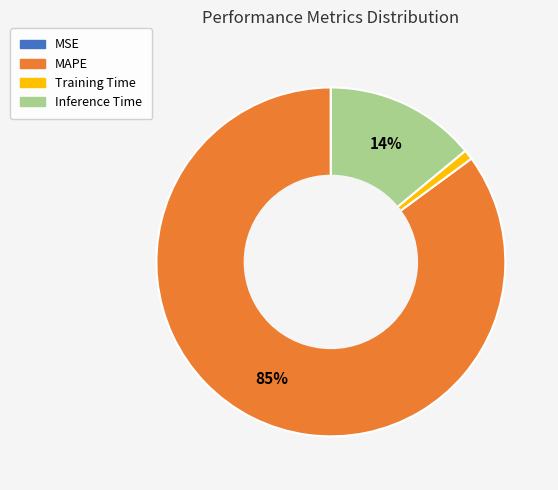

Which slice is the largest?

MAPE